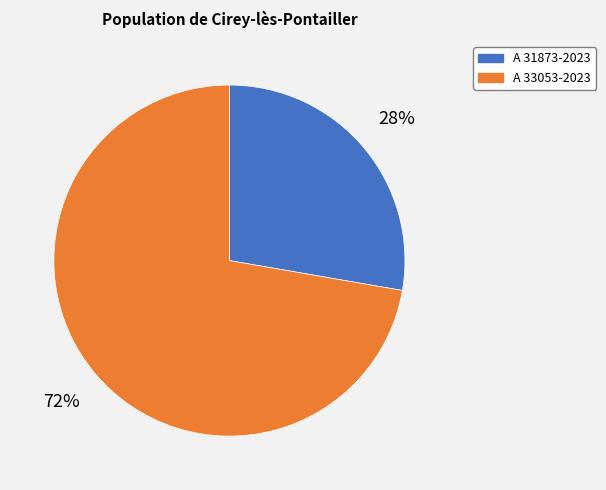

How many slices are in this pie chart?

2